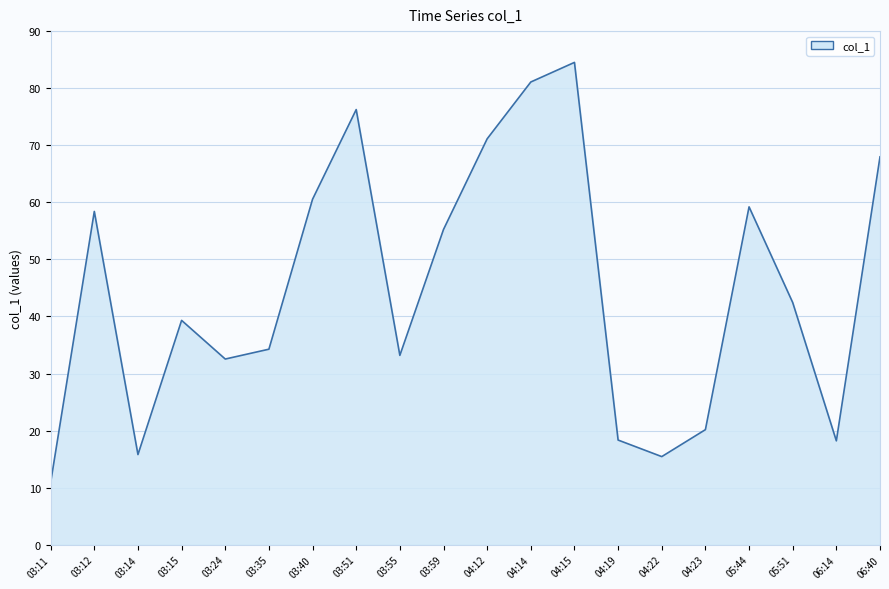

What is the difference between the values at 03:15 and 04:15?

45.2